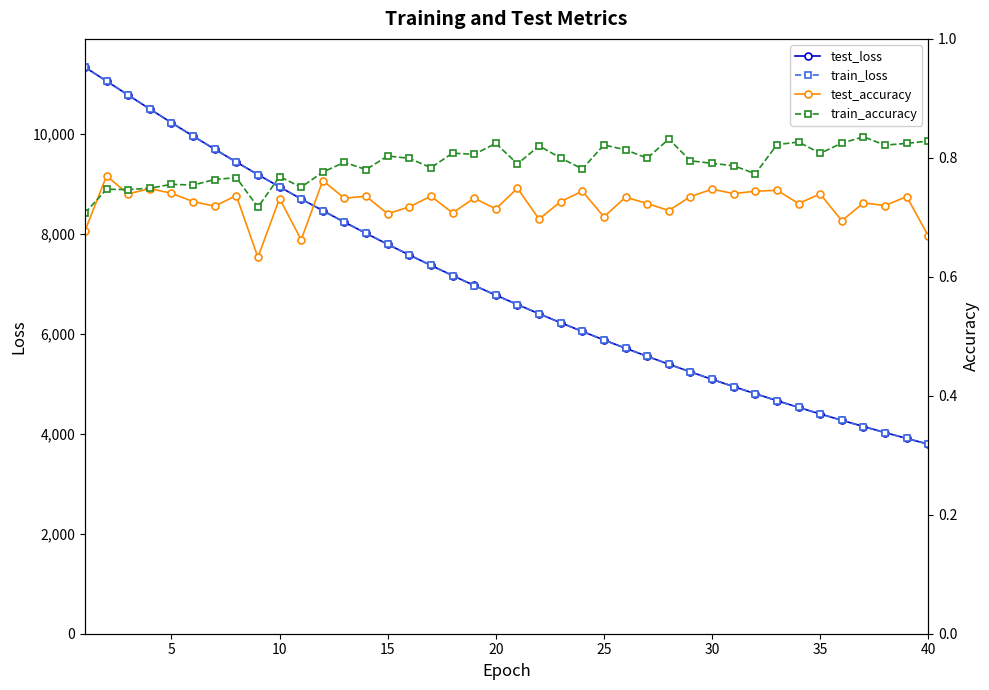

Reading left to right, extract all data points from this chart.

test_loss: 11332.5	11054.9	10775.0	10497.1	10223.3	9955.2	9693.4	9435.6	9184.3	8939.4	8697.7	8463.0	8233.2	8010.0	7790.3	7576.8	7368.9	7165.0	6966.6	6773.1	6584.9	6400.5	6221.7	6047.2	5876.6	5710.7	5549.0	5391.0	5238.0	5088.3	4942.6	4800.9	4662.1	4527.6	4396.7	4269.2	4144.9	4024.0	3906.3	3791.7
train_loss: 11331.6	11055.2	10774.7	10496.8	10222.7	9954.4	9692.4	9435.0	9183.2	8938.5	8696.7	8462.4	8232.5	8009.1	7789.4	7576.0	7368.1	7164.2	6965.9	6772.3	6584.2	6399.8	6220.9	6046.4	5875.6	5709.7	5548.2	5390.2	5237.2	5087.7	4941.9	4800.3	4661.5	4527.0	4396.2	4268.5	4144.3	4023.5	3905.7	3791.1
test_accuracy: 0.7	0.8	0.7	0.7	0.7	0.7	0.7	0.7	0.6	0.7	0.7	0.8	0.7	0.7	0.7	0.7	0.7	0.7	0.7	0.7	0.7	0.7	0.7	0.7	0.7	0.7	0.7	0.7	0.7	0.7	0.7	0.7	0.7	0.7	0.7	0.7	0.7	0.7	0.7	0.7
train_accuracy: 0.7	0.7	0.7	0.7	0.8	0.8	0.8	0.8	0.7	0.8	0.8	0.8	0.8	0.8	0.8	0.8	0.8	0.8	0.8	0.8	0.8	0.8	0.8	0.8	0.8	0.8	0.8	0.8	0.8	0.8	0.8	0.8	0.8	0.8	0.8	0.8	0.8	0.8	0.8	0.8